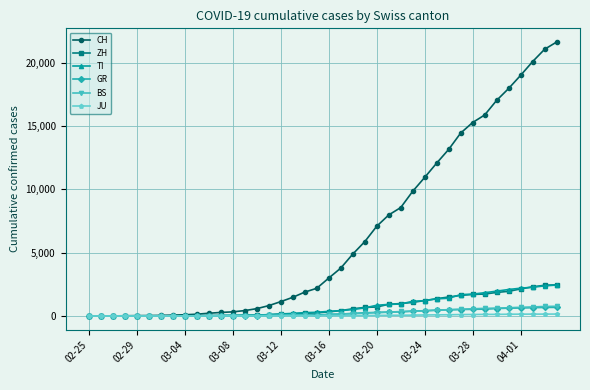

Which series has the largest range (max minus min)?

CH